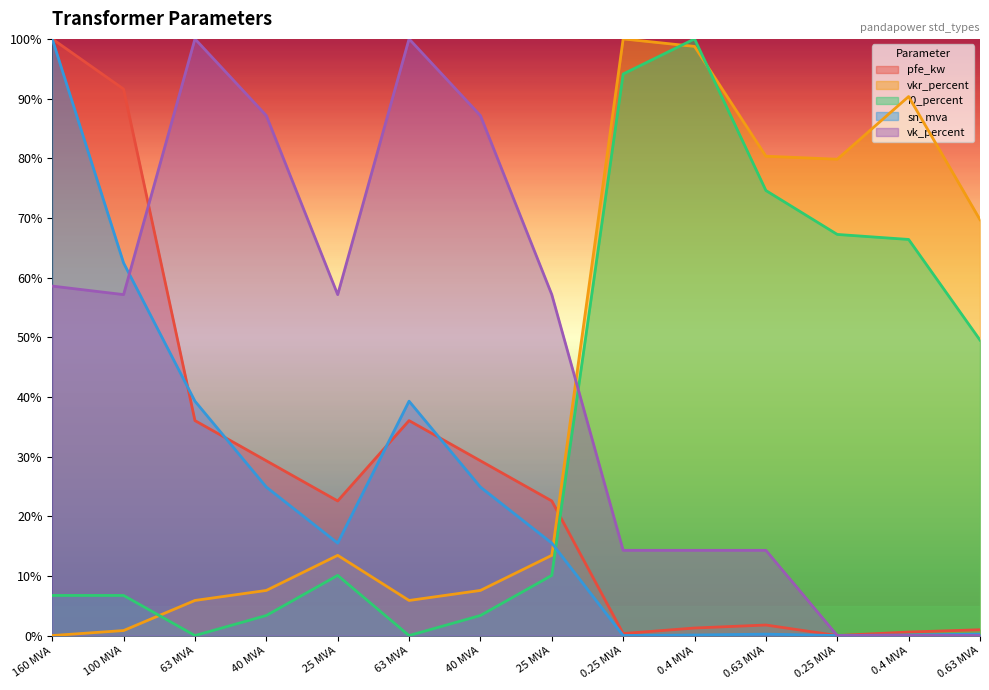

At which label does pfe_kw first exceed 22?

160 MVA